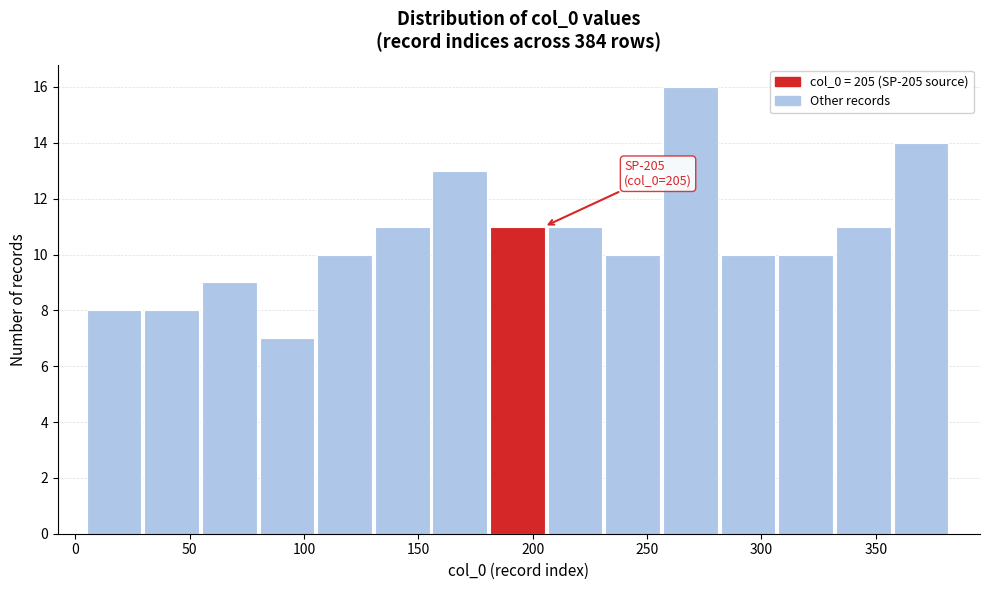

Over which range of the x-axis is the bar tallest?

255 to 280